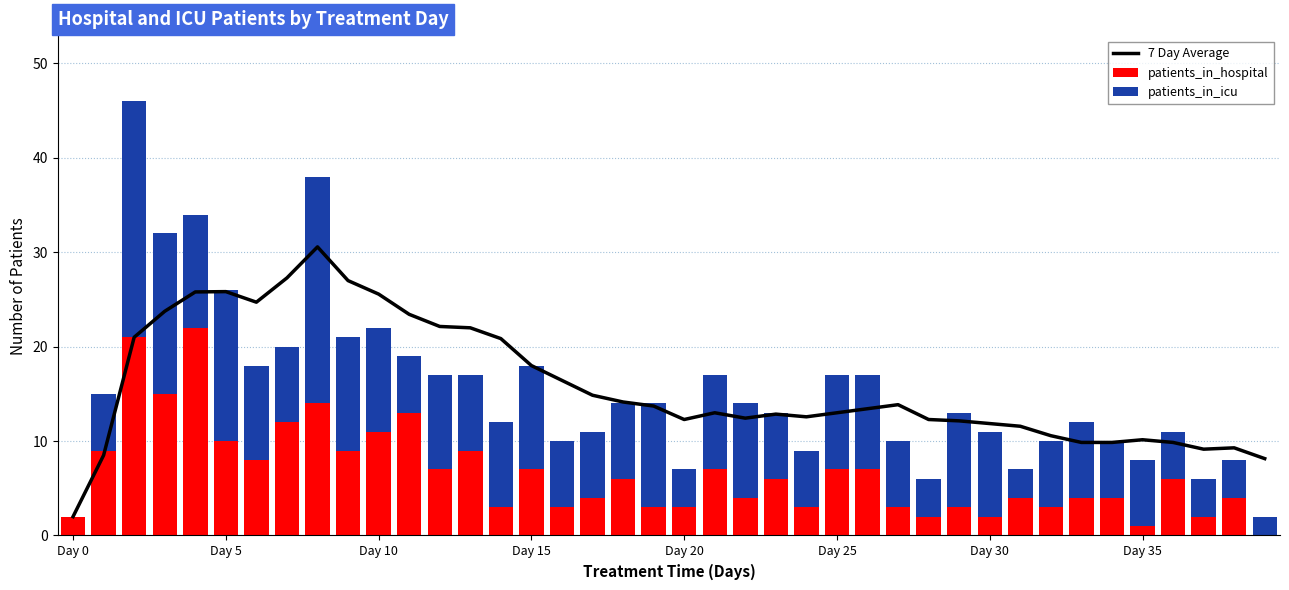

What is the total value across all series at 13?

39.0